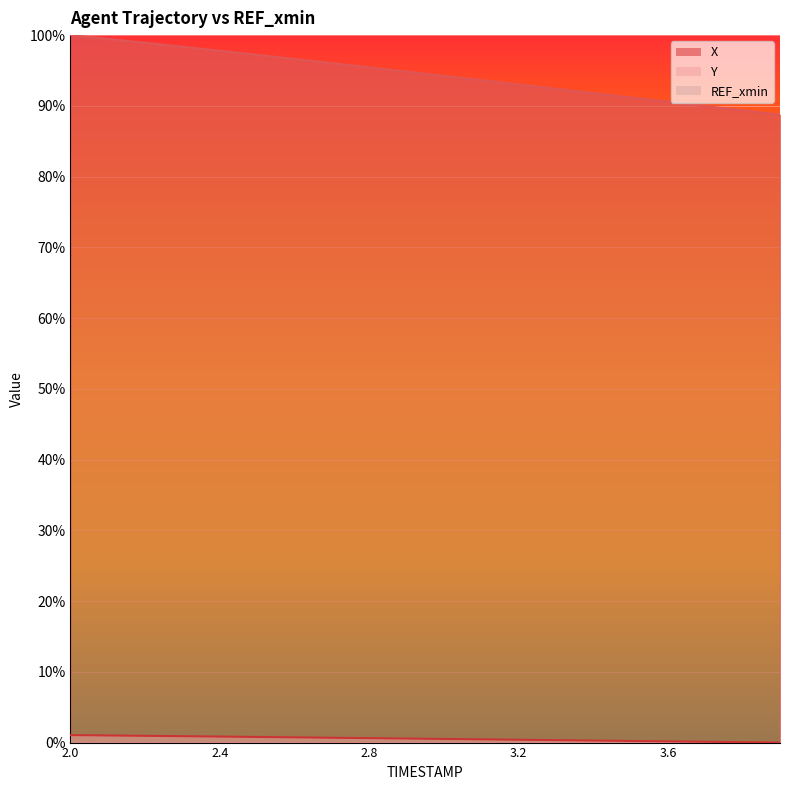

List the series in order of their peak value, lowest first.

Y, X